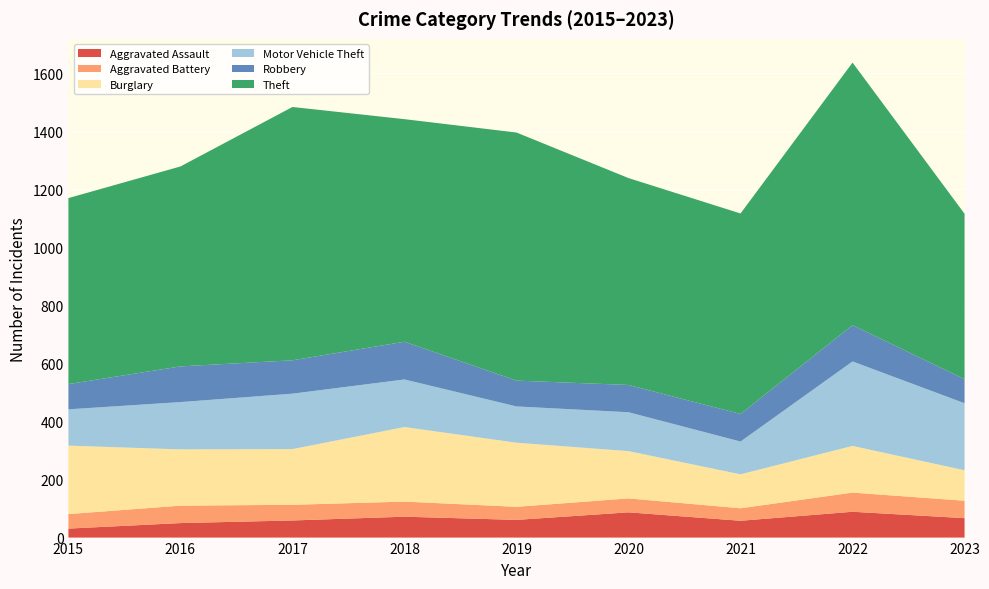

Reading right to left, what are all the values shown in this chart?

Aggravated Assault: 2023=67	2022=89	2021=58	2020=87	2019=61	2018=72	2017=59	2016=50	2015=31
Aggravated Battery: 2023=60	2022=66	2021=43	2020=48	2019=45	2018=52	2017=54	2016=60	2015=50
Burglary: 2023=105	2022=161	2021=117	2020=163	2019=221	2018=257	2017=192	2016=194	2015=236
Motor Vehicle Theft: 2023=231	2022=291	2021=113	2020=134	2019=125	2018=164	2017=191	2016=163	2015=125
Robbery: 2023=83	2022=125	2021=95	2020=94	2019=89	2018=130	2017=115	2016=123	2015=87
Theft: 2023=570	2022=905	2021=691	2020=713	2019=855	2018=767	2017=873	2016=689	2015=641